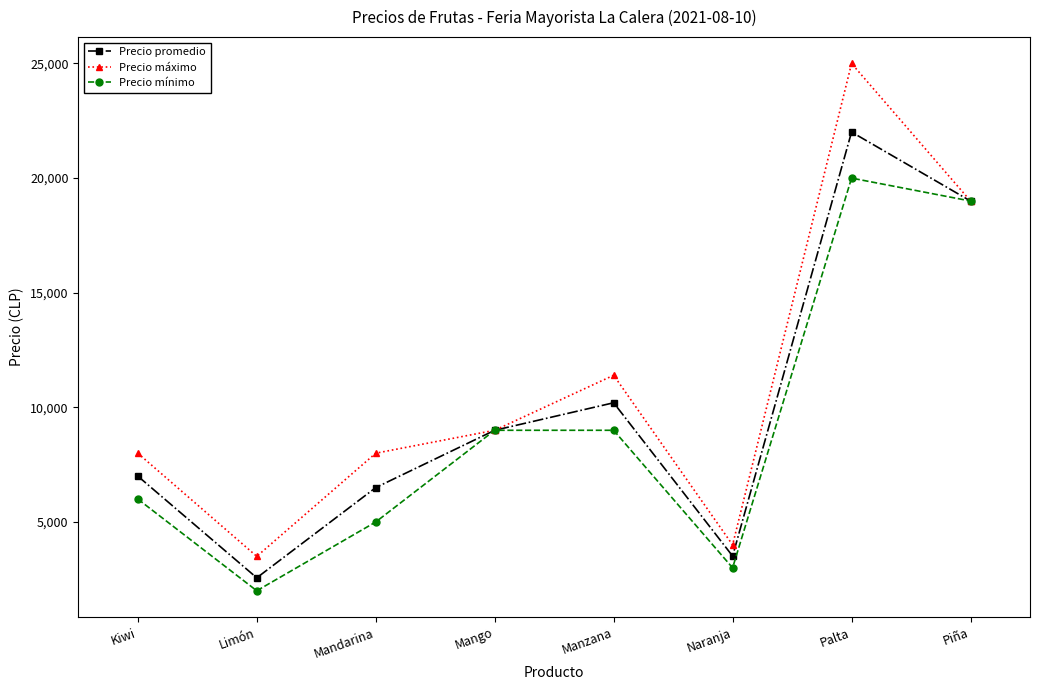

What is the maximum value for Precio mínimo?

20000